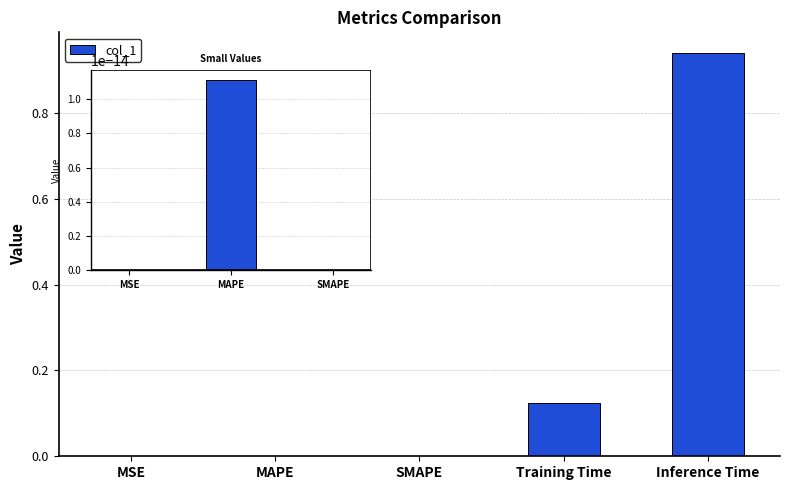

List the labels in order of value, largest first.

Inference Time, Training Time, MAPE, MSE, SMAPE